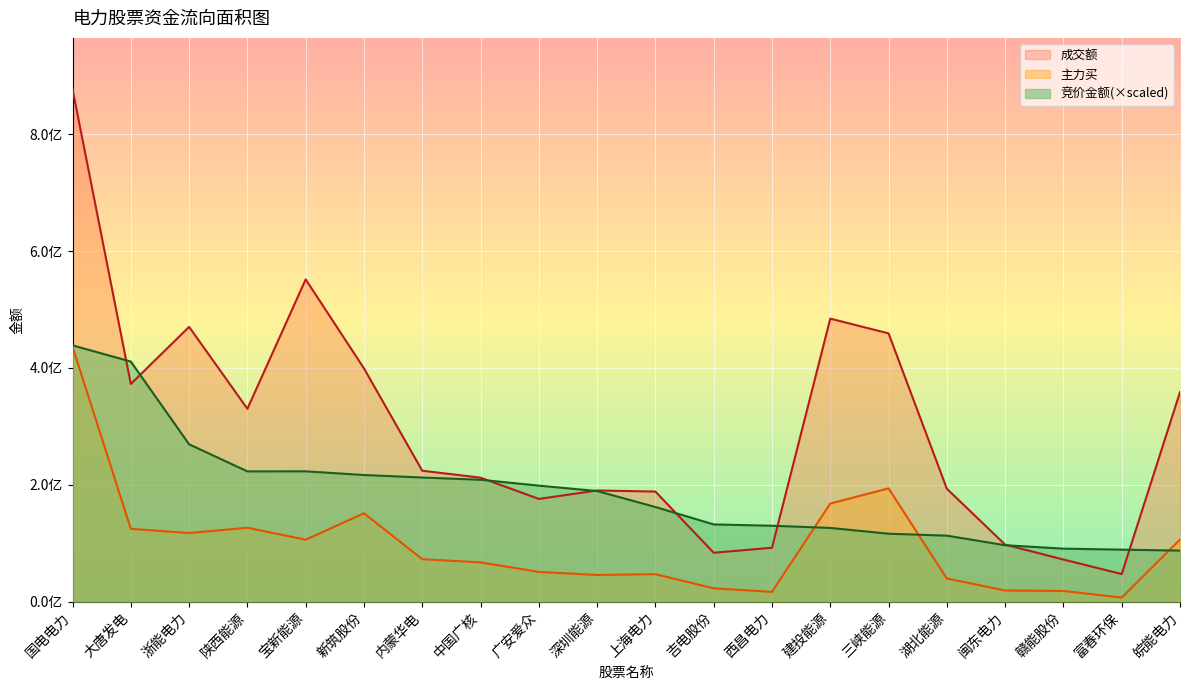

What is the value of the 成交额 point at the 8th from the left?

212171502.0